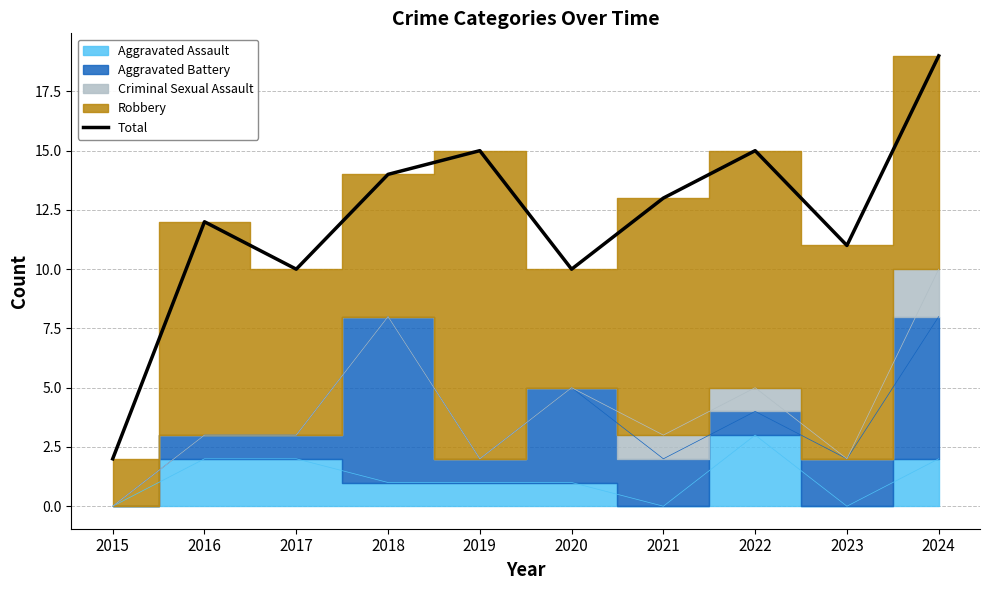

List the labels in order of value, smallest first.

2015, 2017, 2020, 2023, 2016, 2021, 2018, 2019, 2022, 2024